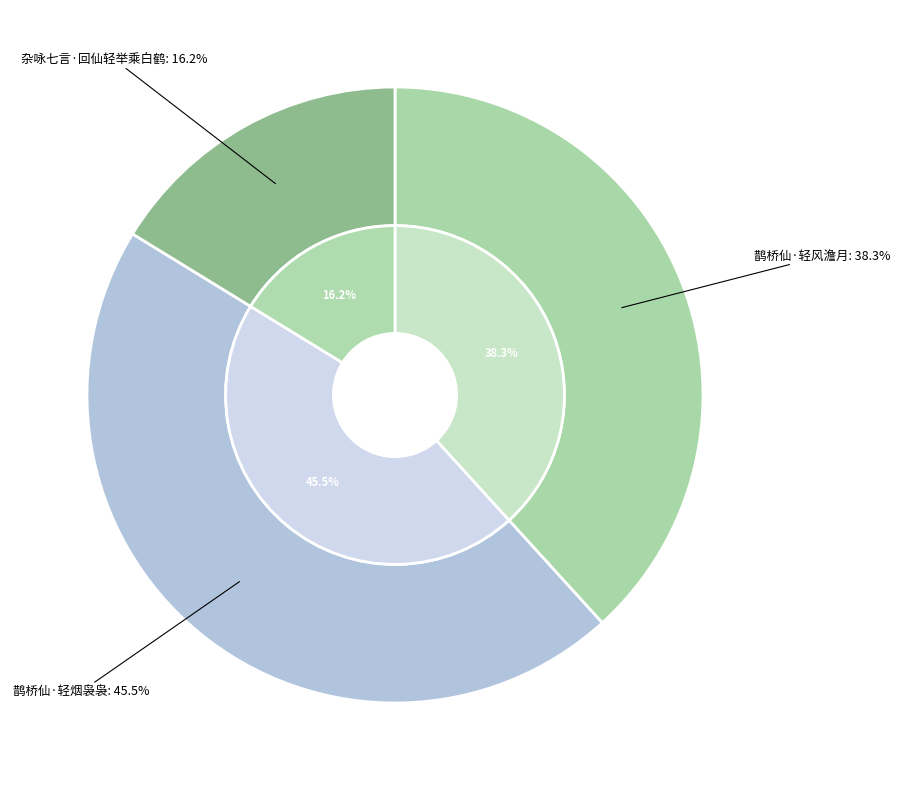

The 鹊桥仙·轻烟袅袅 slice represents 53% of the pie. True or false?

False